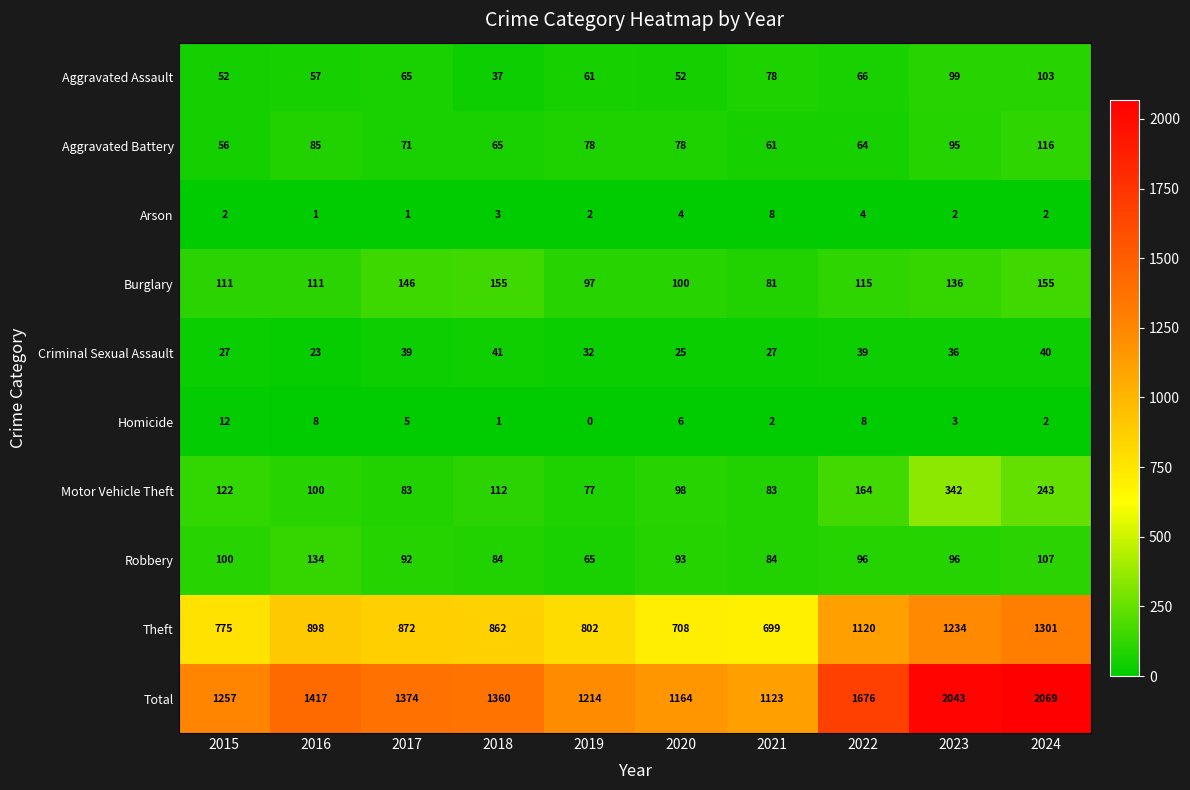

What is the total value across all series at 2018?

2720